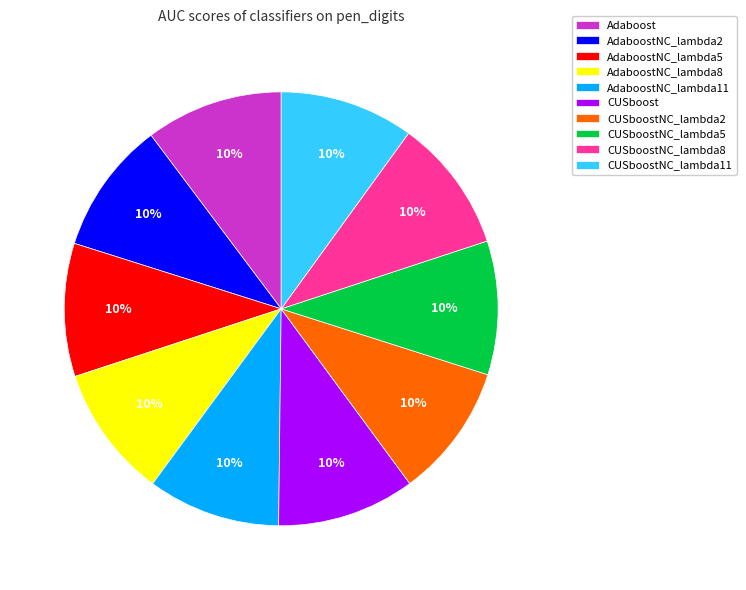

Do AdaboostNC_lambda2 and CUSboostNC_lambda5 together represent more than half of the pie?

No